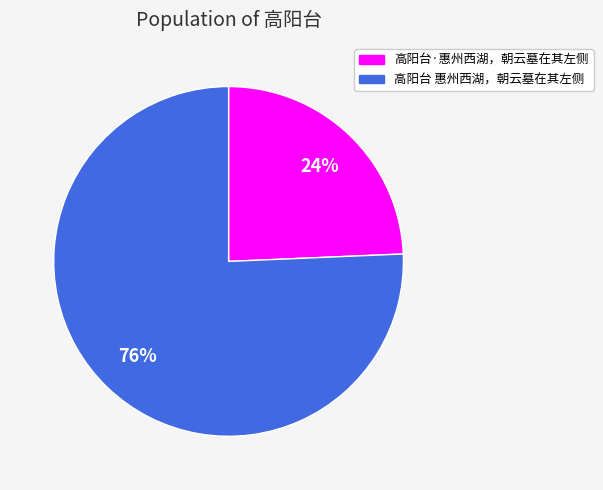

What percentage is the 高阳台 惠州西湖，朝云墓在其左侧 slice, to the nearest percent?

76%